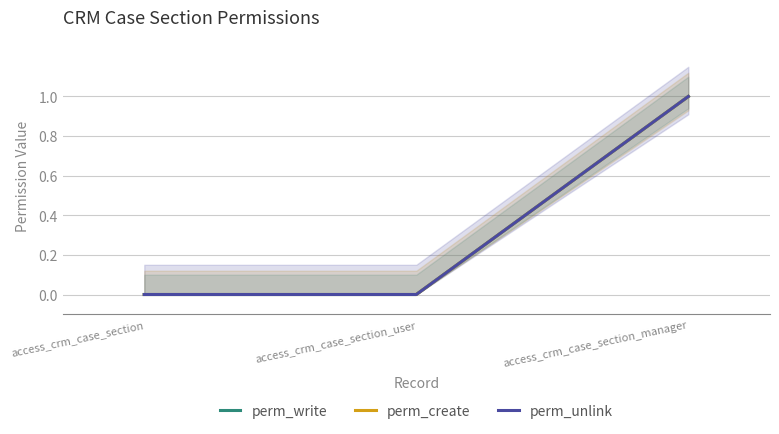

Is this an area chart (filled region under the line)?

No